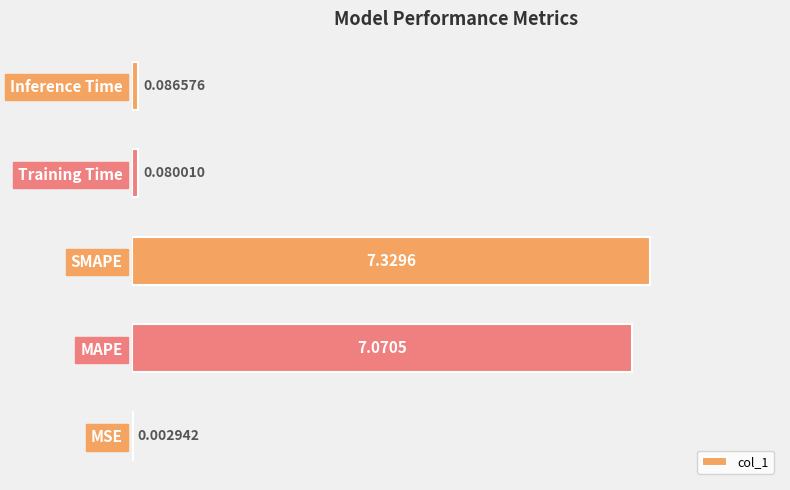

At which label is the value closest to 3?

Inference Time